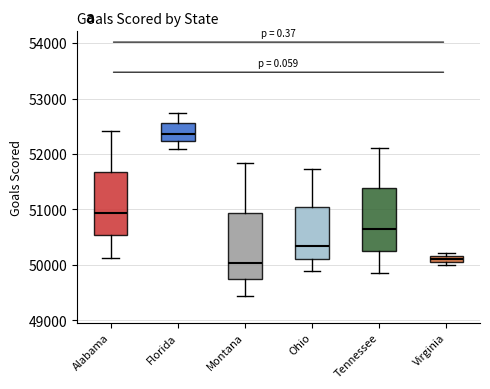

Where does the upper whisker of the box for Florida end on the y-axis? The values are not printed on the chart, so give them approximately, as read against the axis.

52700